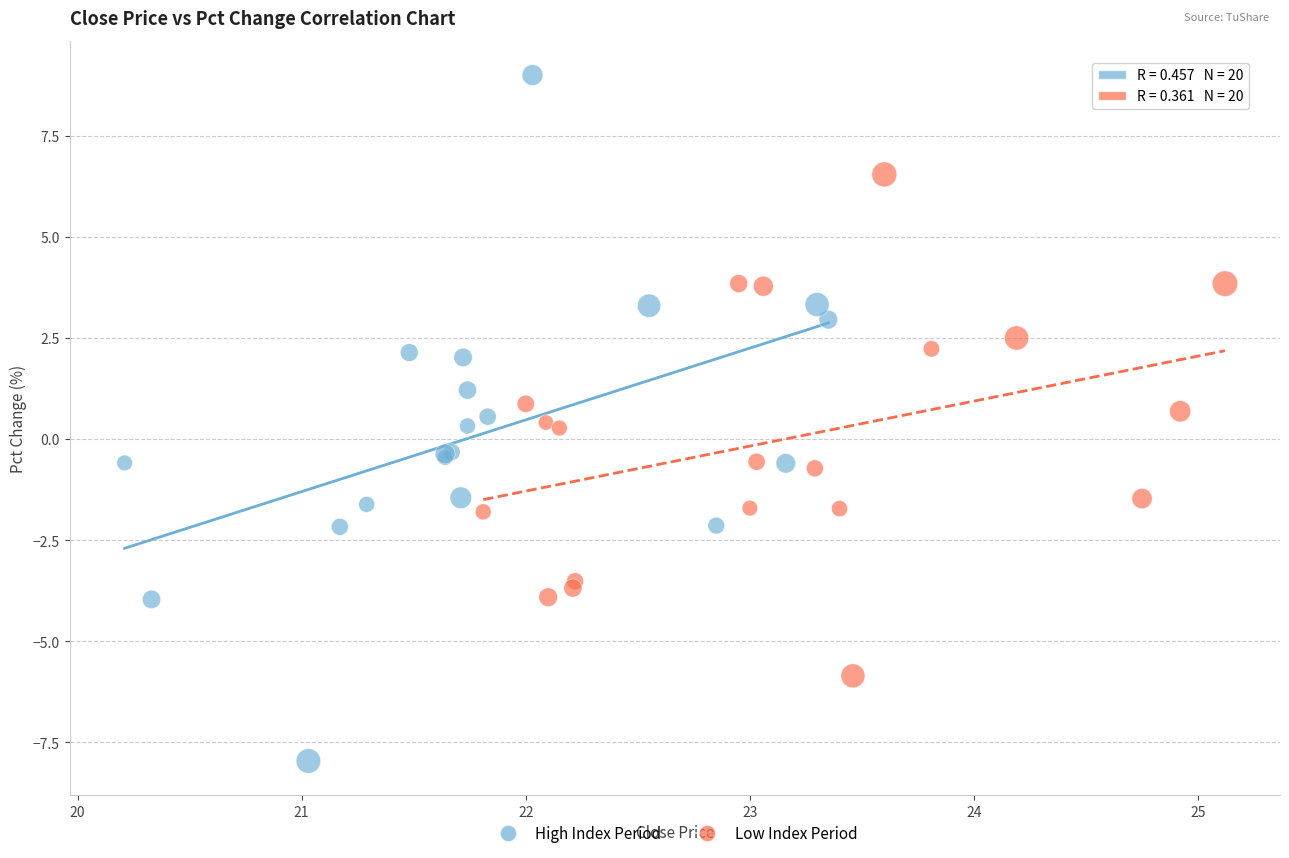

Which series reaches the minimum Y coordinate?

High Index Period